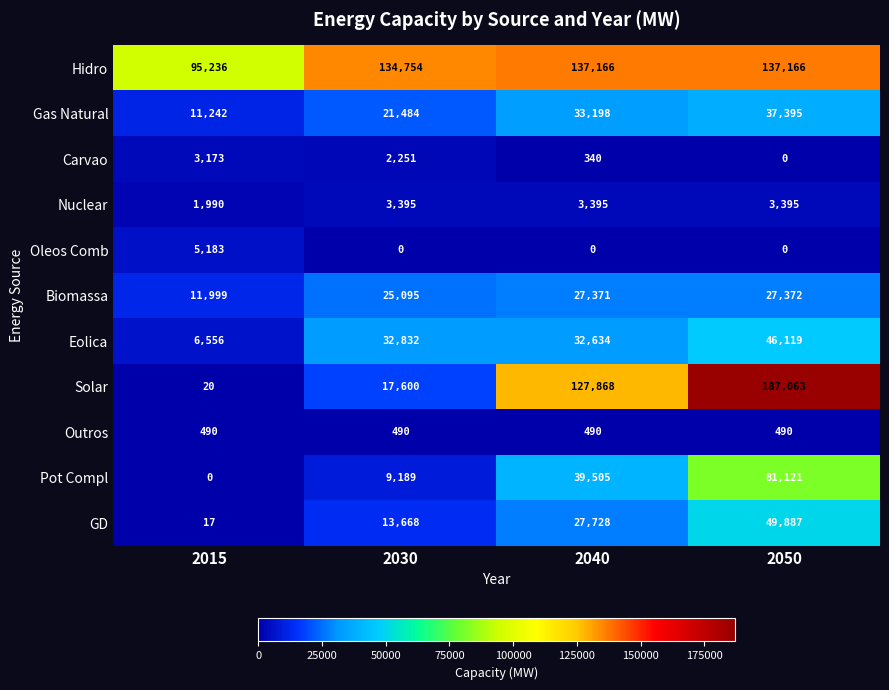

What is the highest value of the Biomassa series?

27372